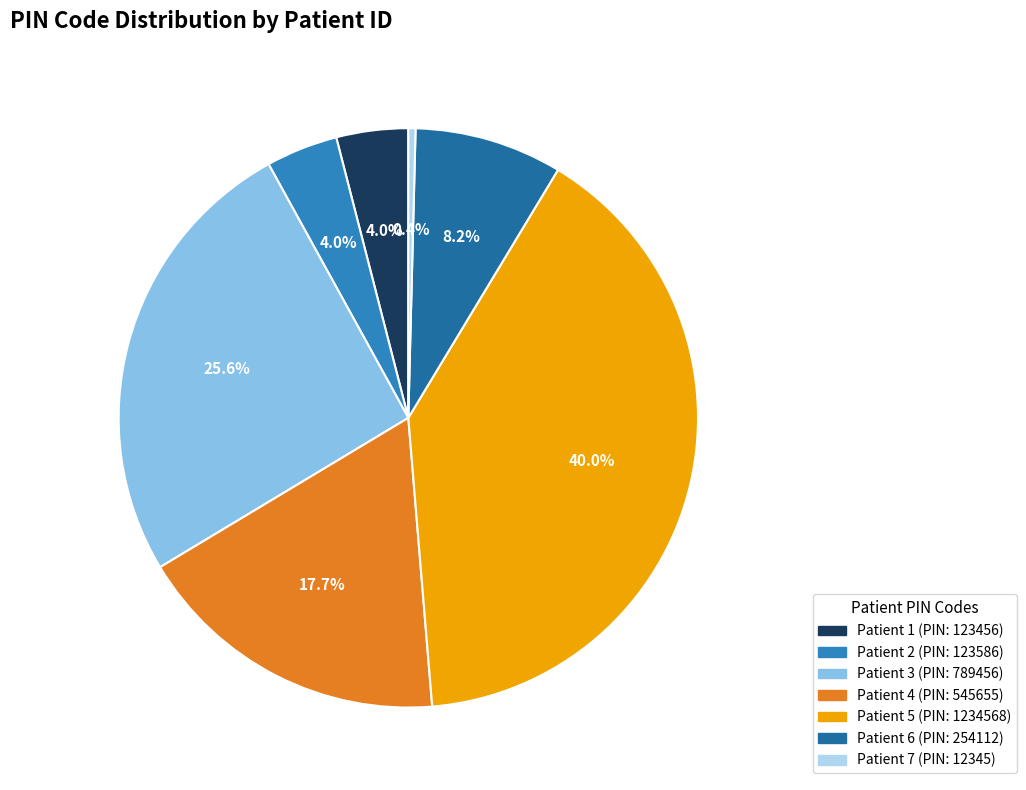

Count the number of slices in the pie.

7